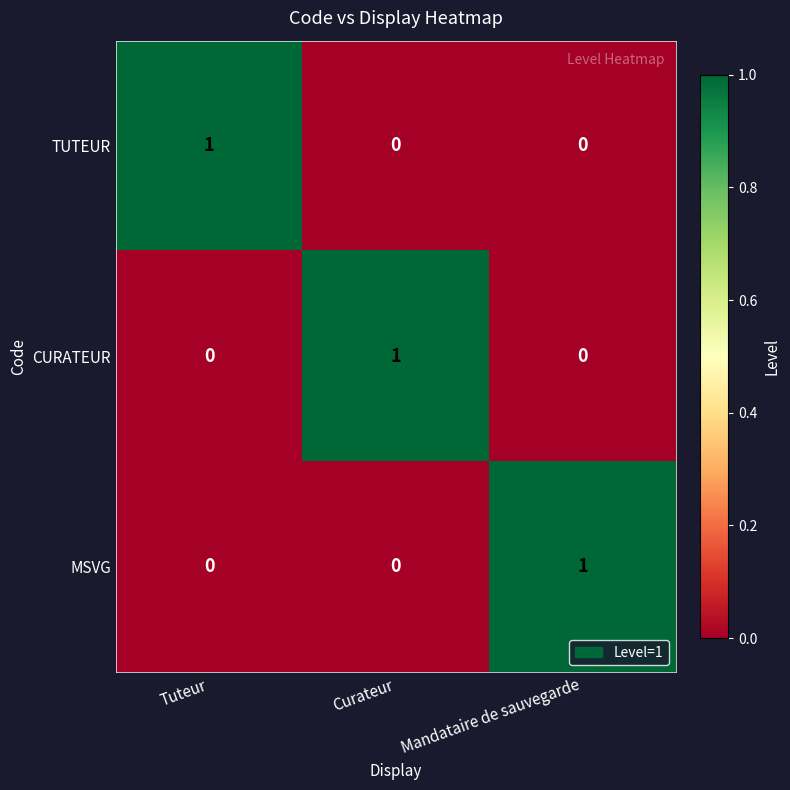

The value of CURATEUR at Tuteur is 1. True or false?

False